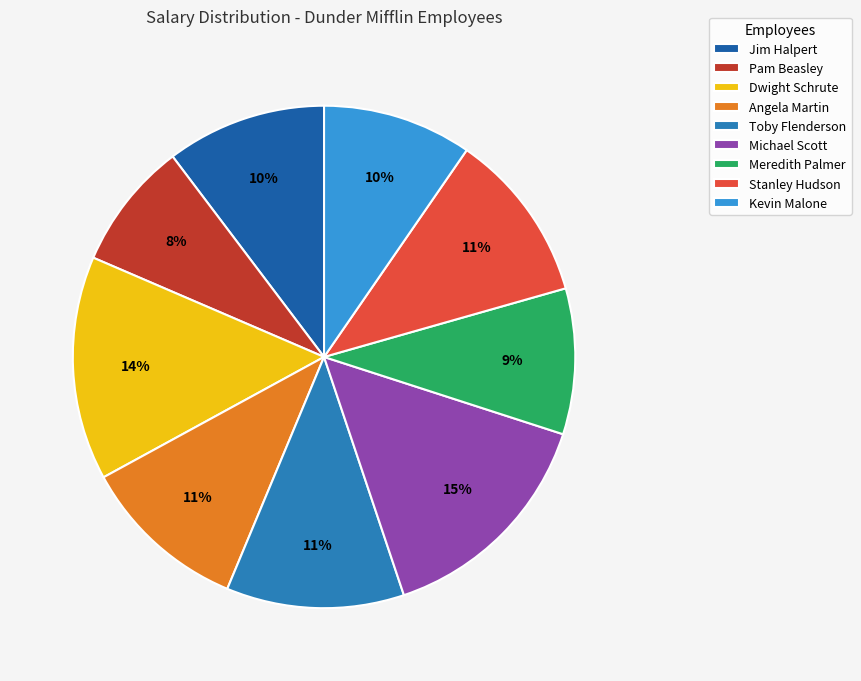

To the nearest percent, what portion does Toby Flenderson represent?

11%